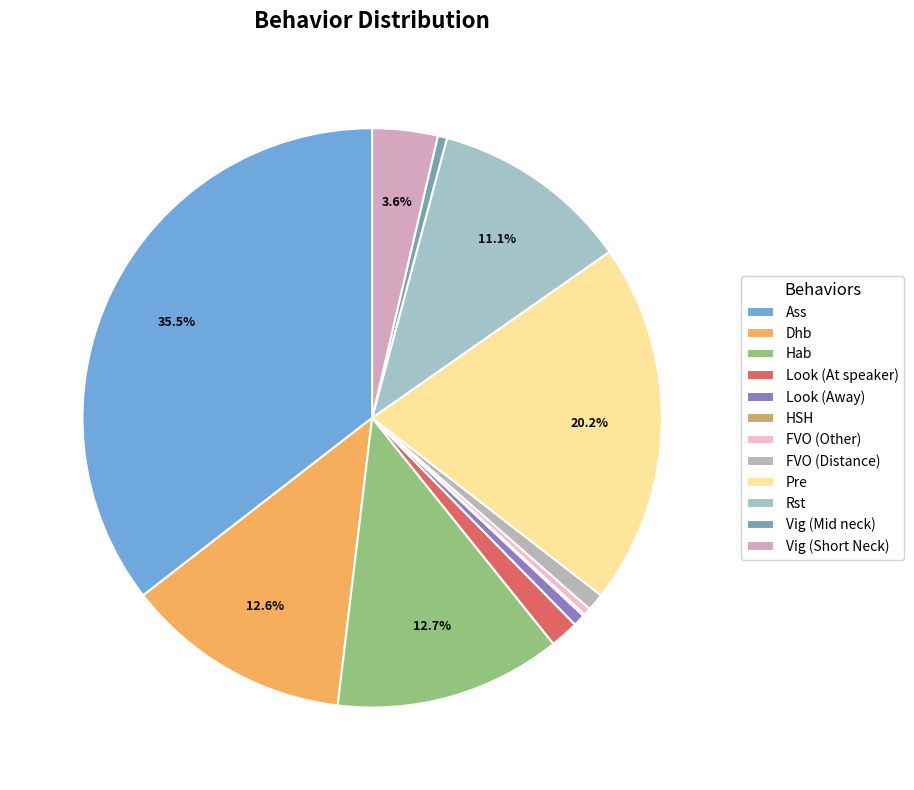

What is the largest slice in the pie chart?

Ass